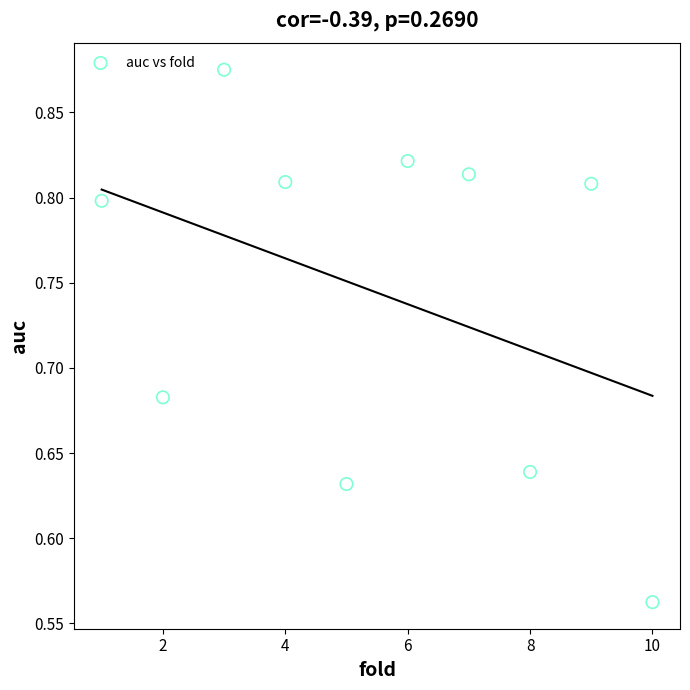

What is the range of X values (max minus min)?

9.0